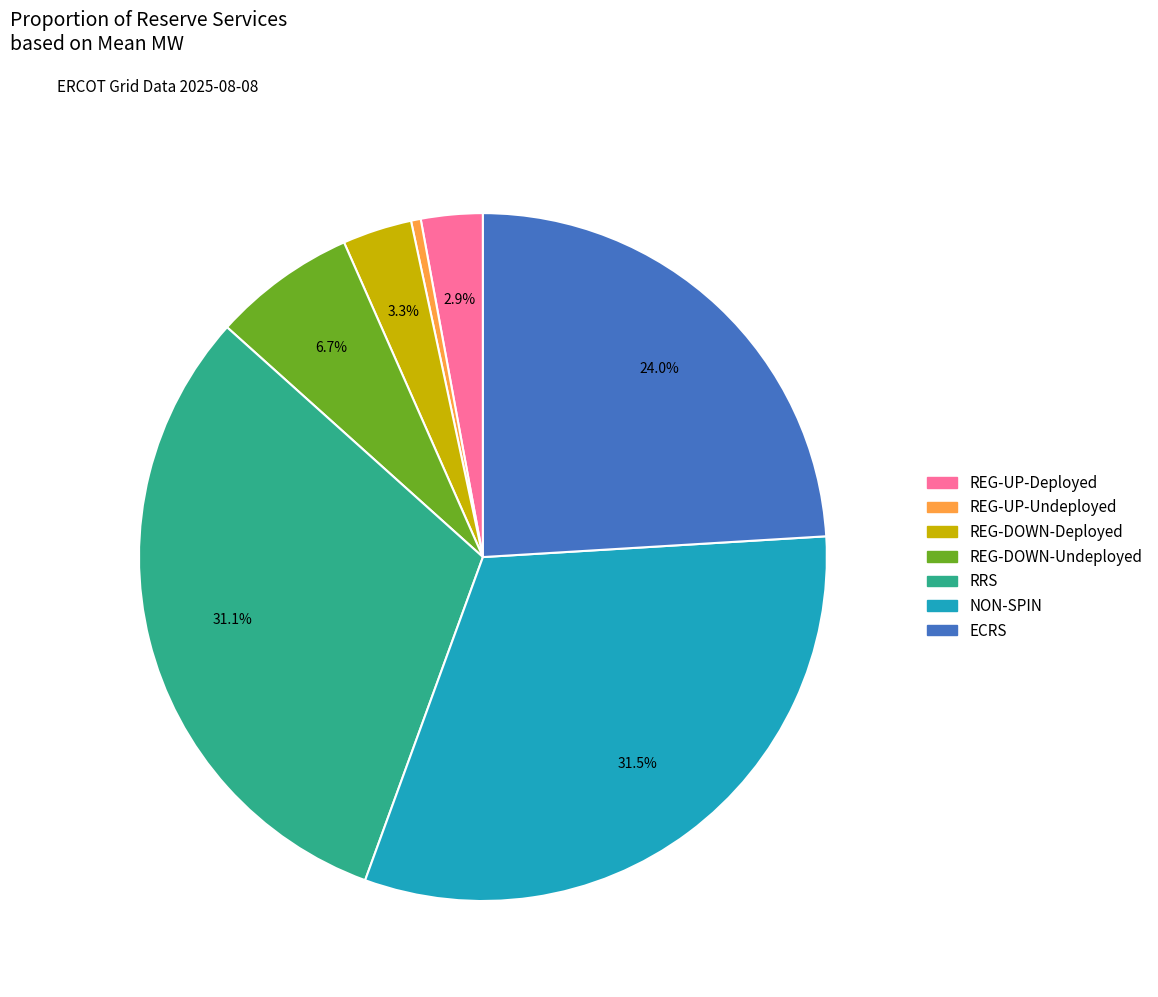

Is it true that RRS is 31% of the pie?

True